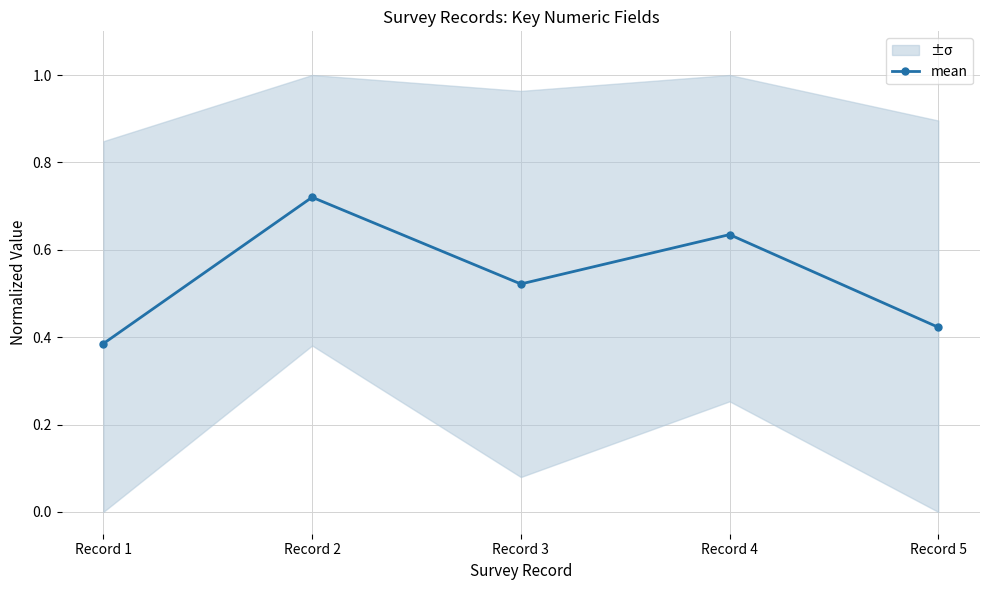

At which category does the data reach its first local valley?

Record 3